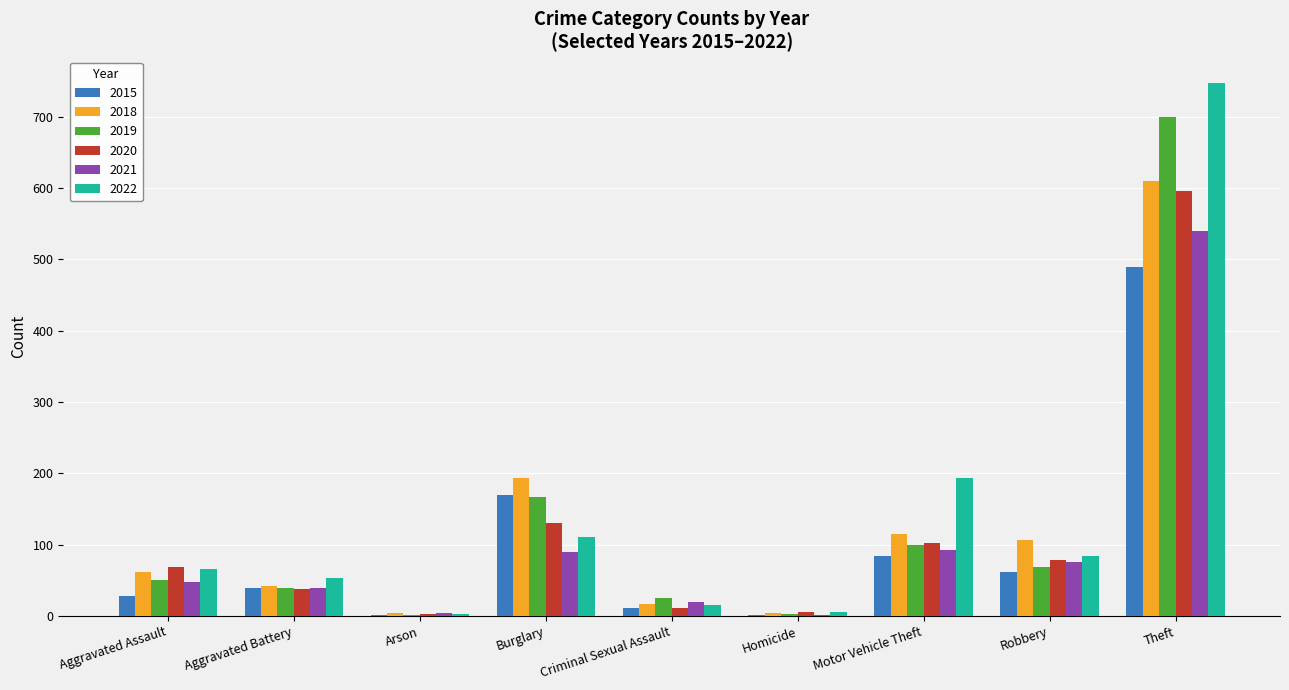

What is the maximum value for 2019?

699